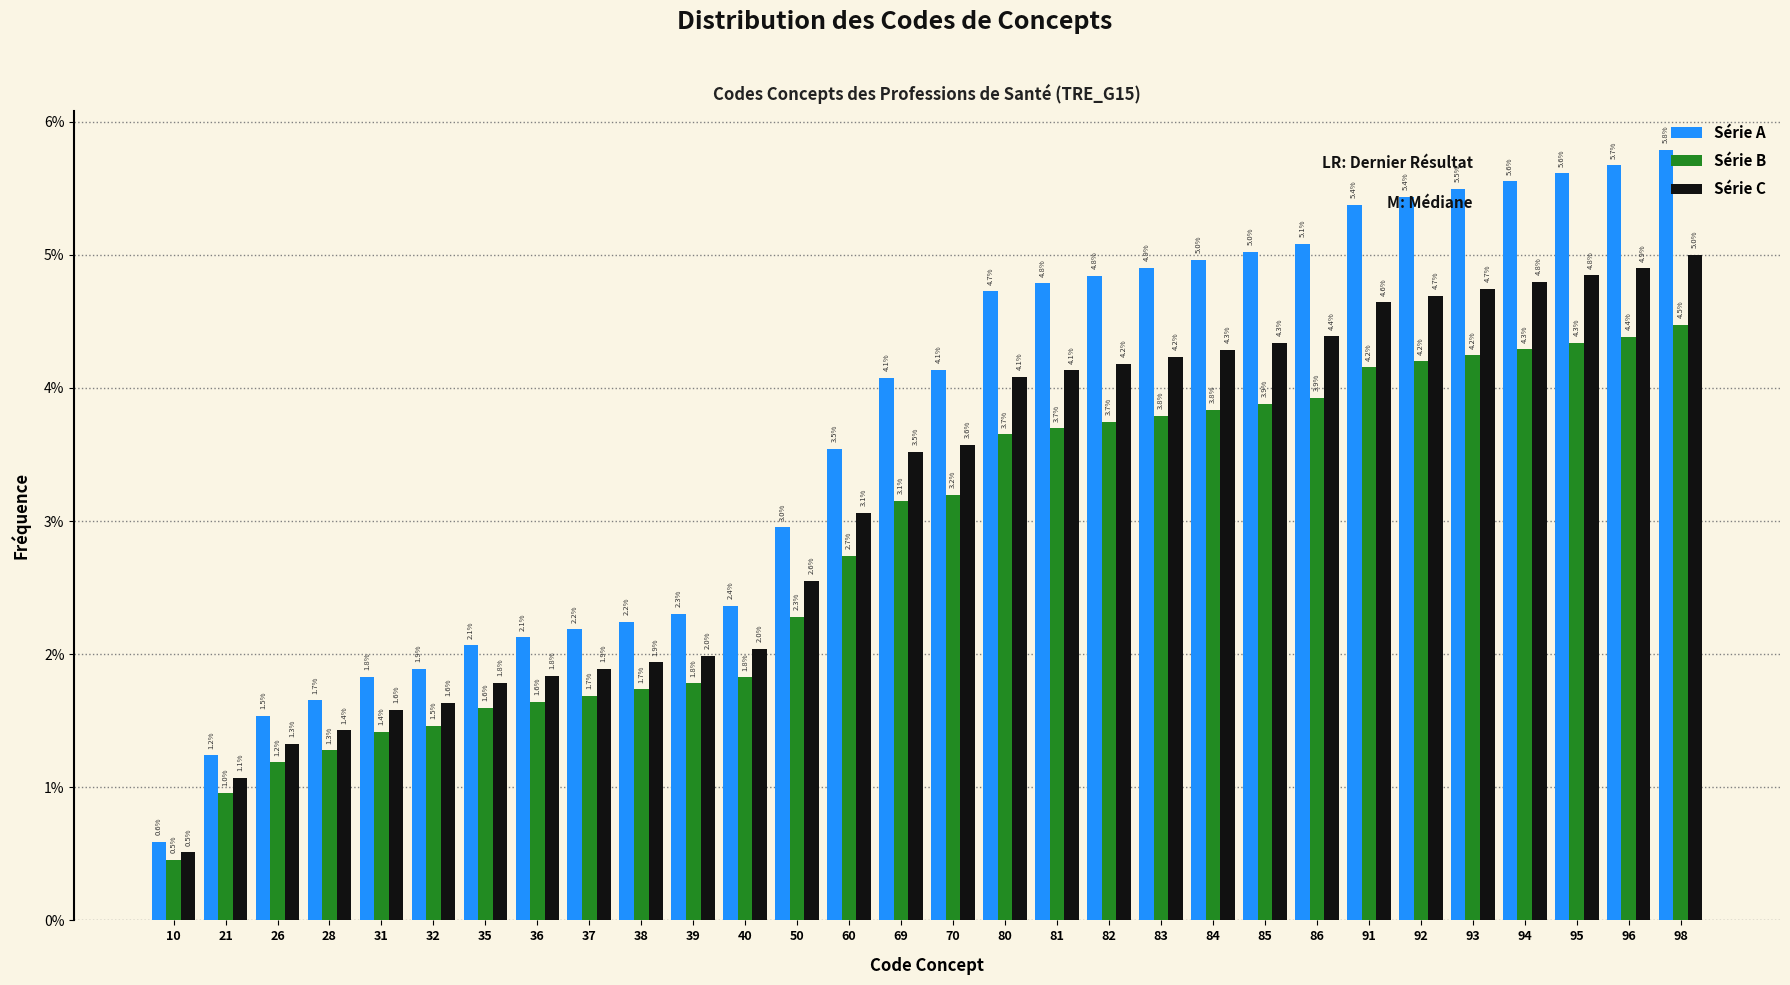

Which series has the widest spread of values?

Série A